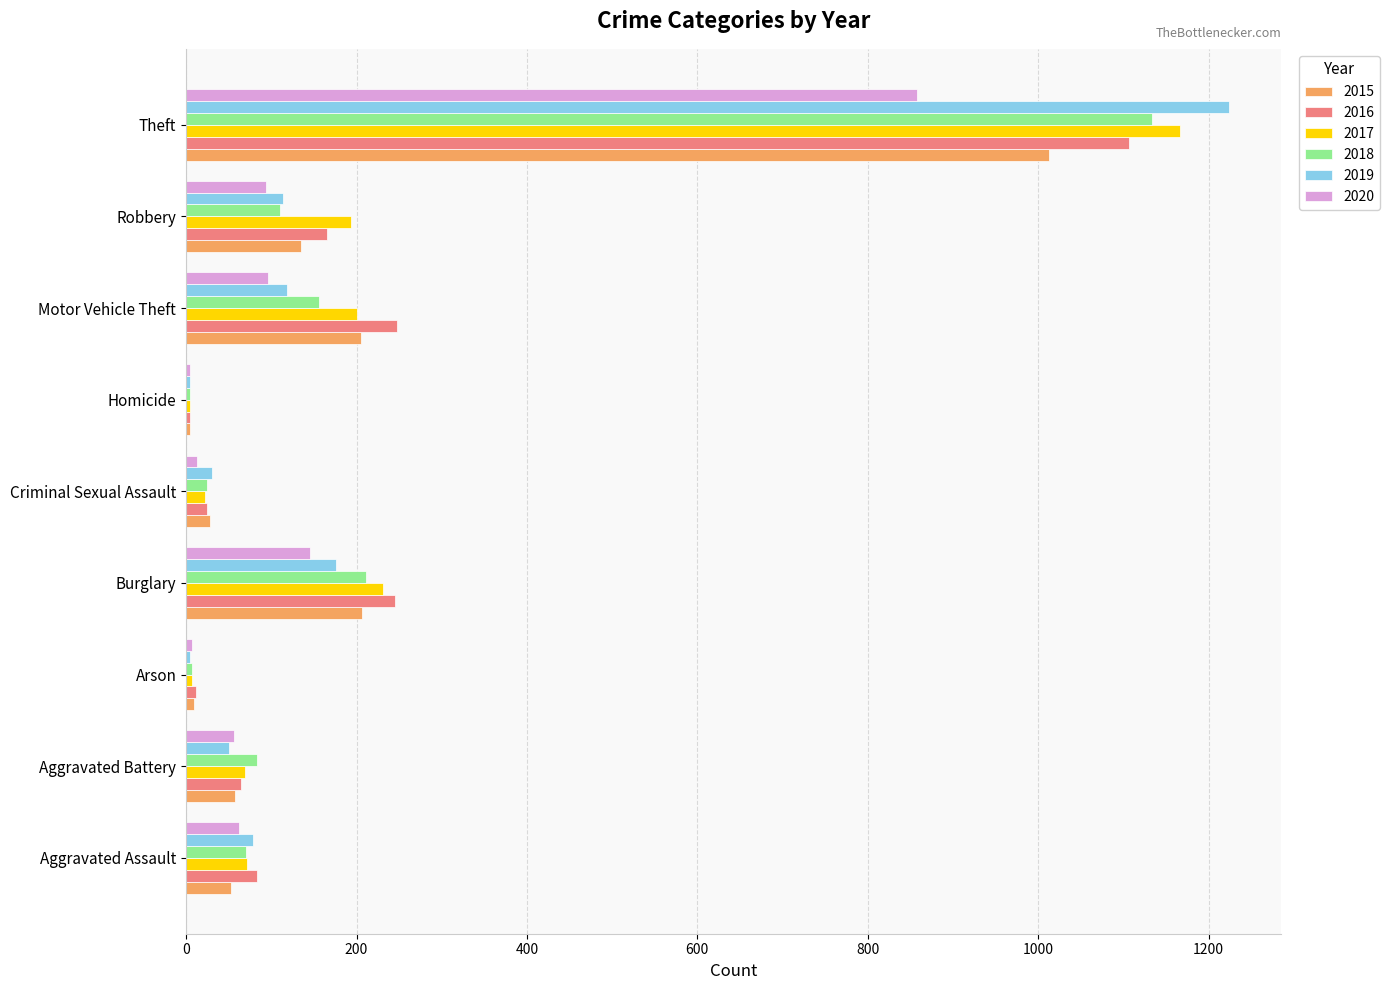

What is the minimum value for 2020?

5